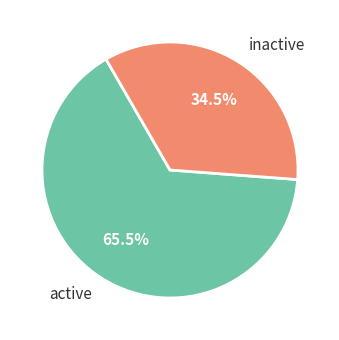

How many segments does this pie chart have?

2